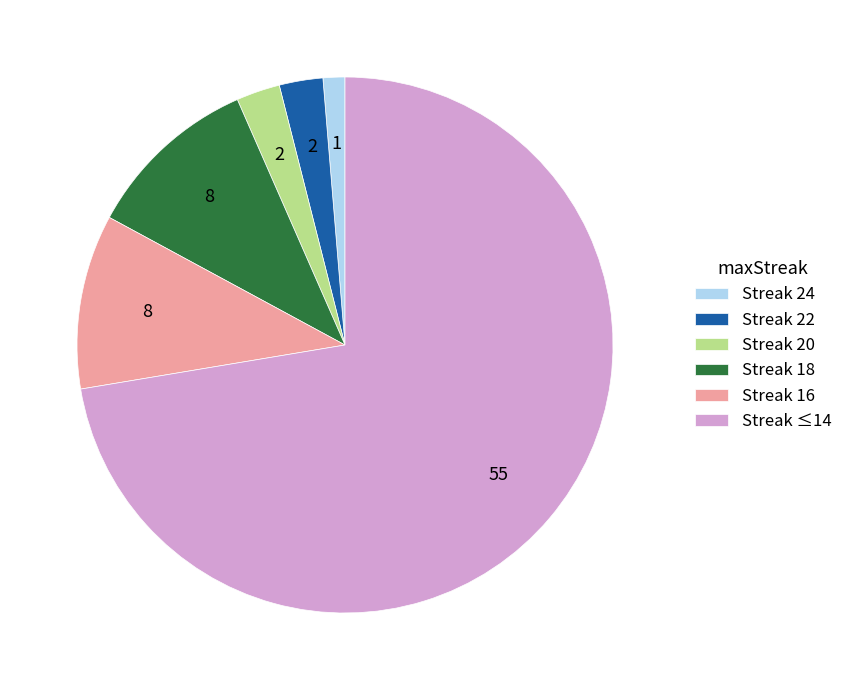

Combined, do Streak 20 and Streak 24 account for over 50%?

No